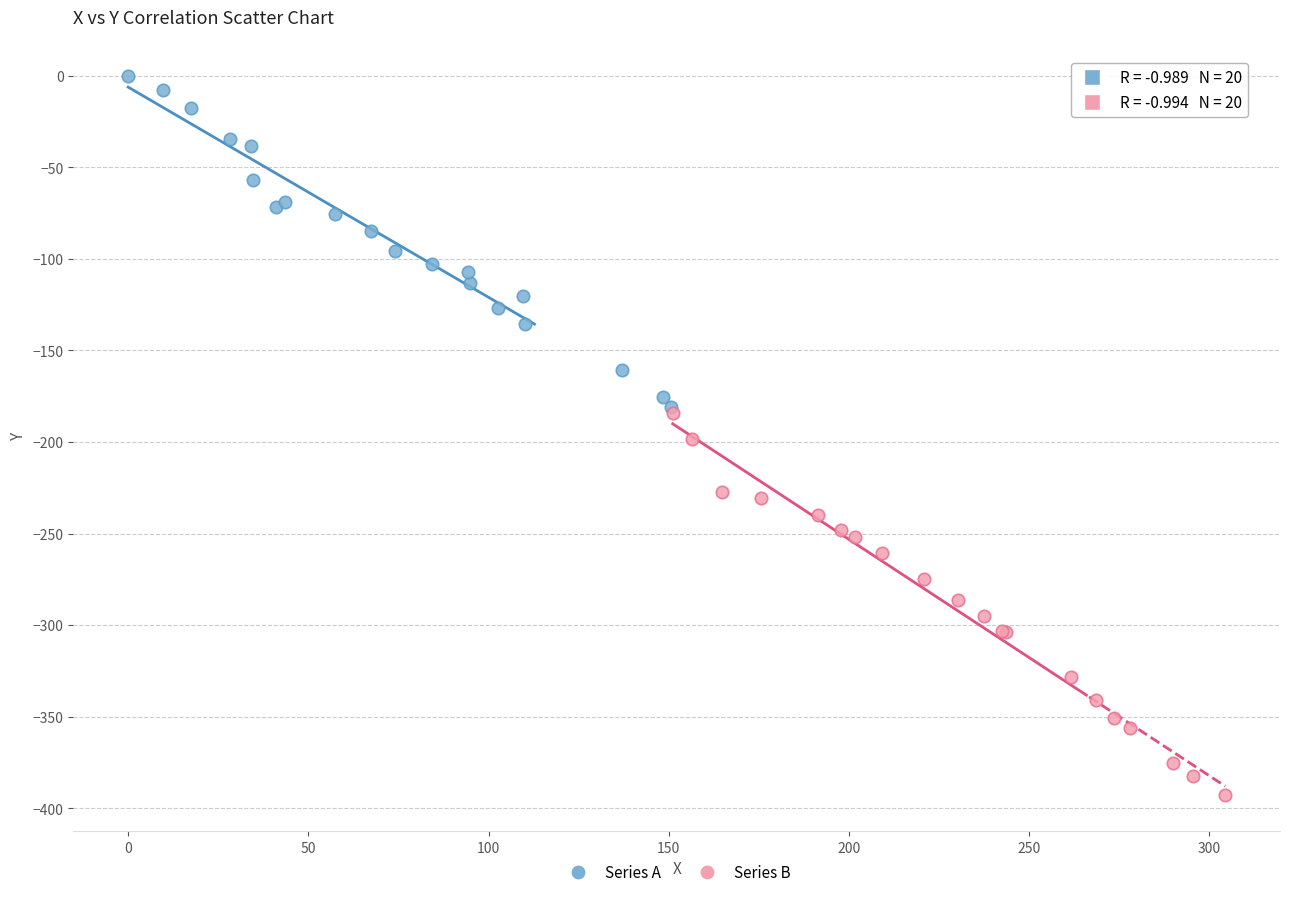

Which series has the largest Y range (max minus min)?

Series B